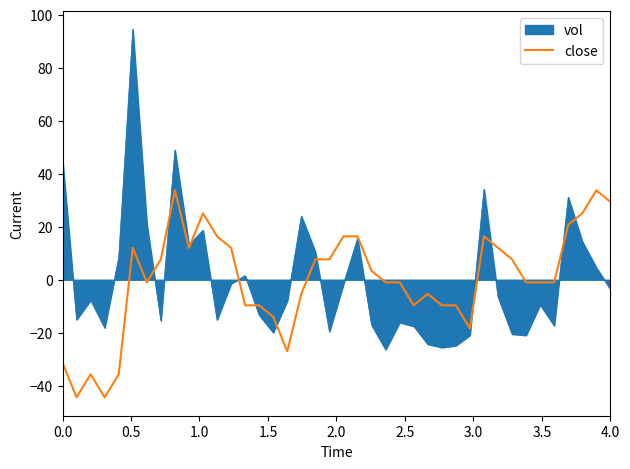

List the series in order of their peak value, lowest first.

close, vol